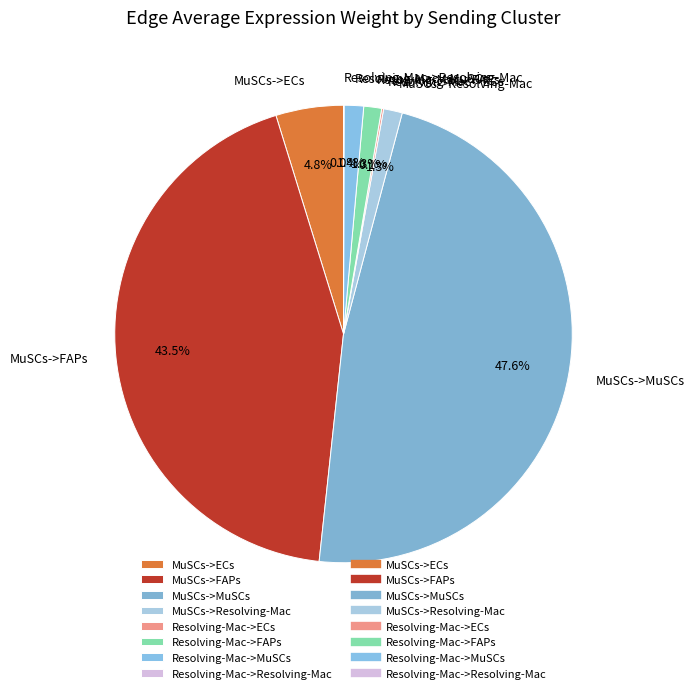

Which category has the biggest portion of the pie?

MuSCs->MuSCs